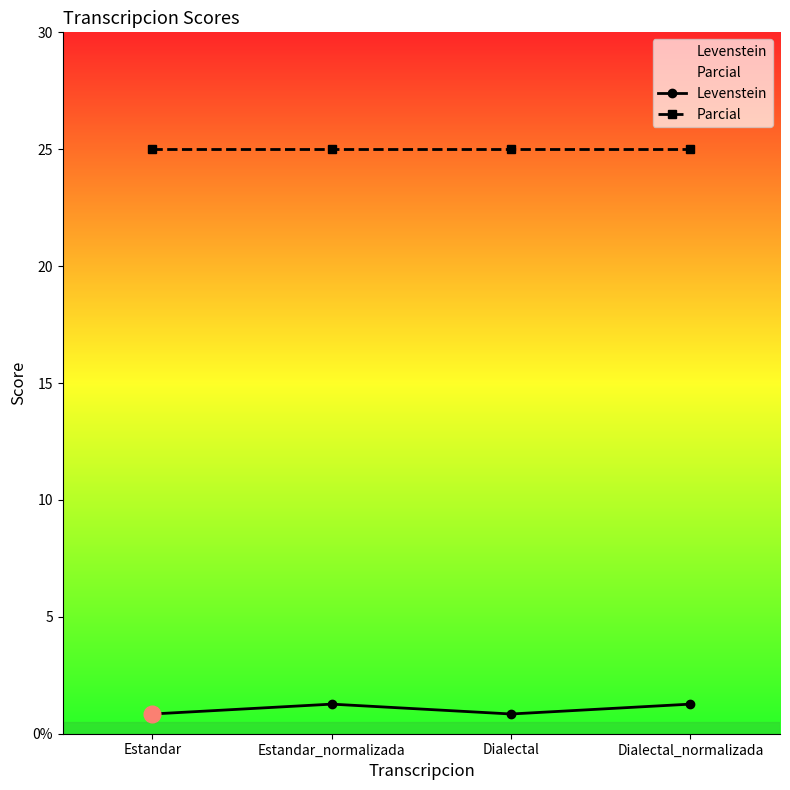

What is the value of the Parcial point at the 2nd from the left?

25.0